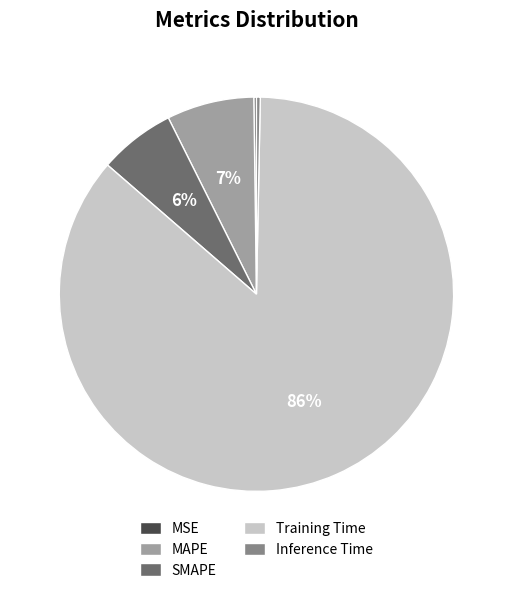

Is it true that MAPE is 7% of the pie?

True